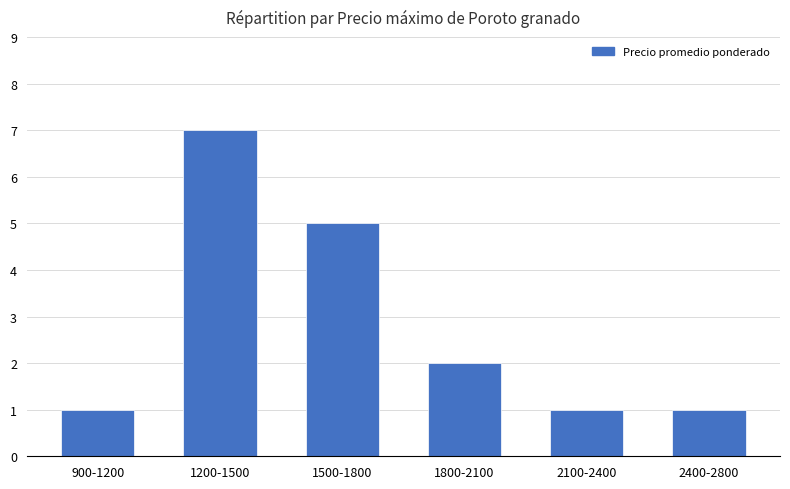

What is the minimum value shown in the chart?

1